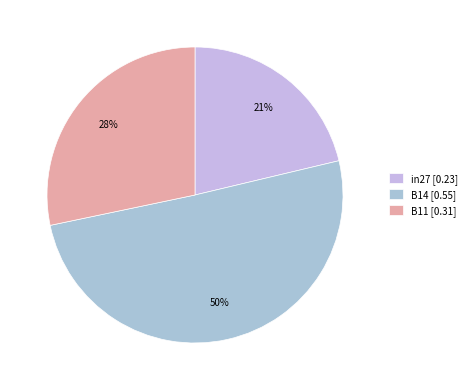

To the nearest percent, what portion does B14 represent?

50%